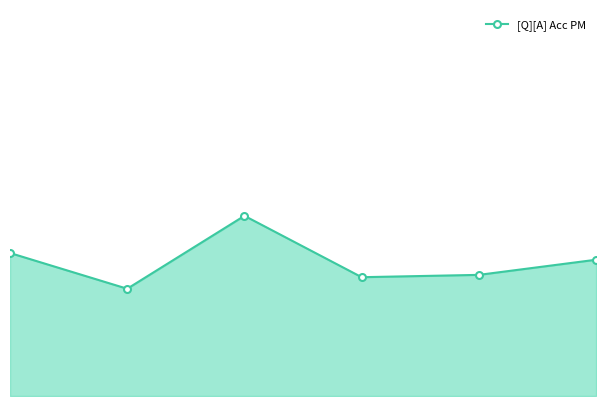

How many interior local peaks (higher than both neighbors) does the data have?

1